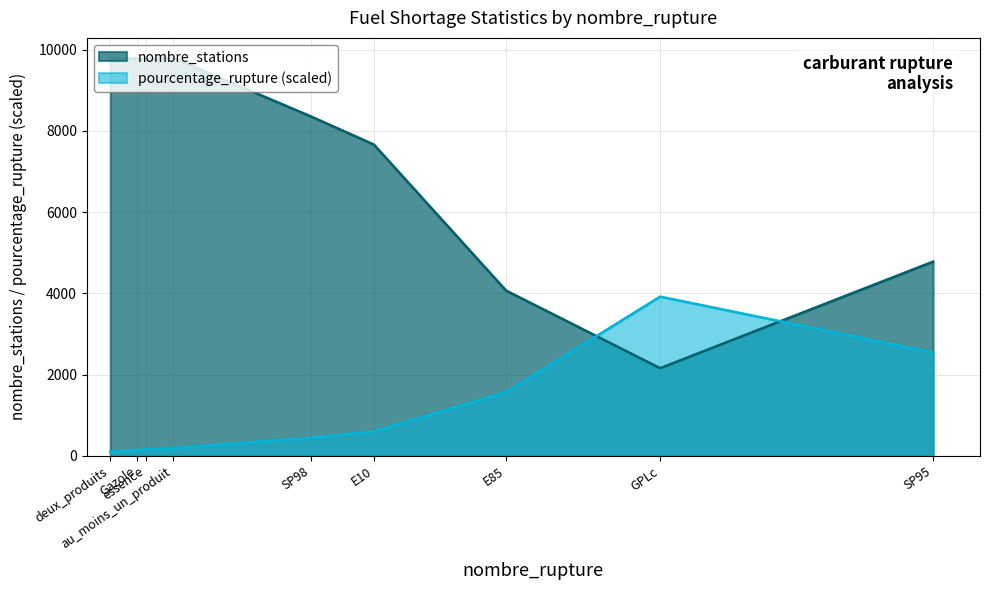

How many data points in nombre_stations are above 8350?

4